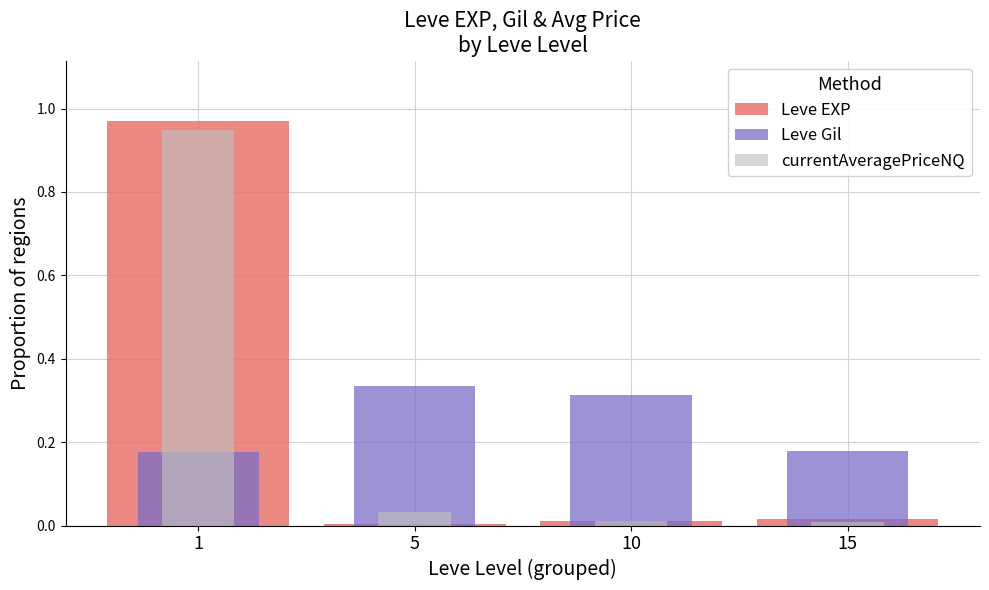

Reading right to left, list all the values displayed in this chart.

Leve EXP: 0.0	0.0	0.0	1.0
Leve Gil: 0.2	0.3	0.3	0.2
currentAveragePriceNQ: 0.0	0.0	0.0	0.9